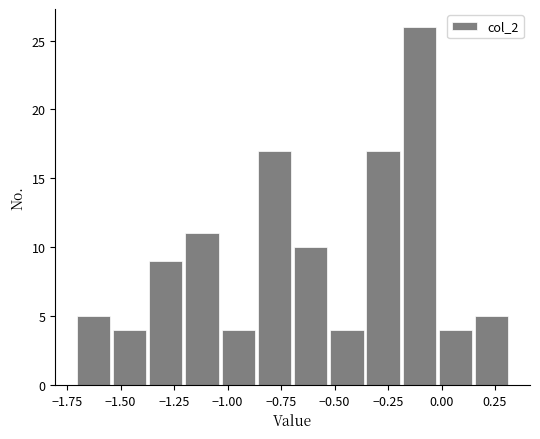

Around what value on the x-axis is the tallest bar? Give the approximate position of its centre, as read against the axis.

-0.10